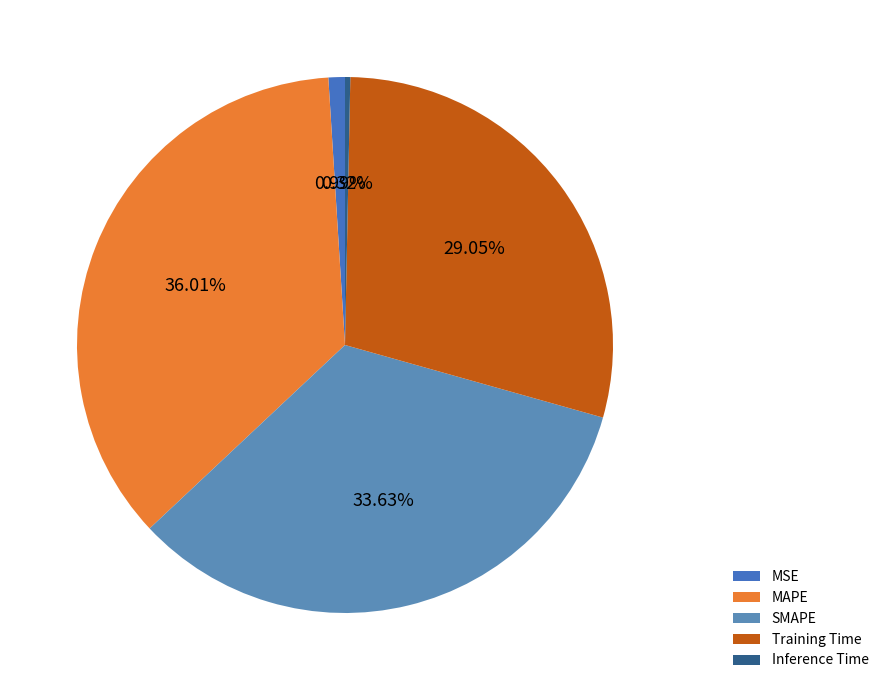

How many segments does this pie chart have?

5